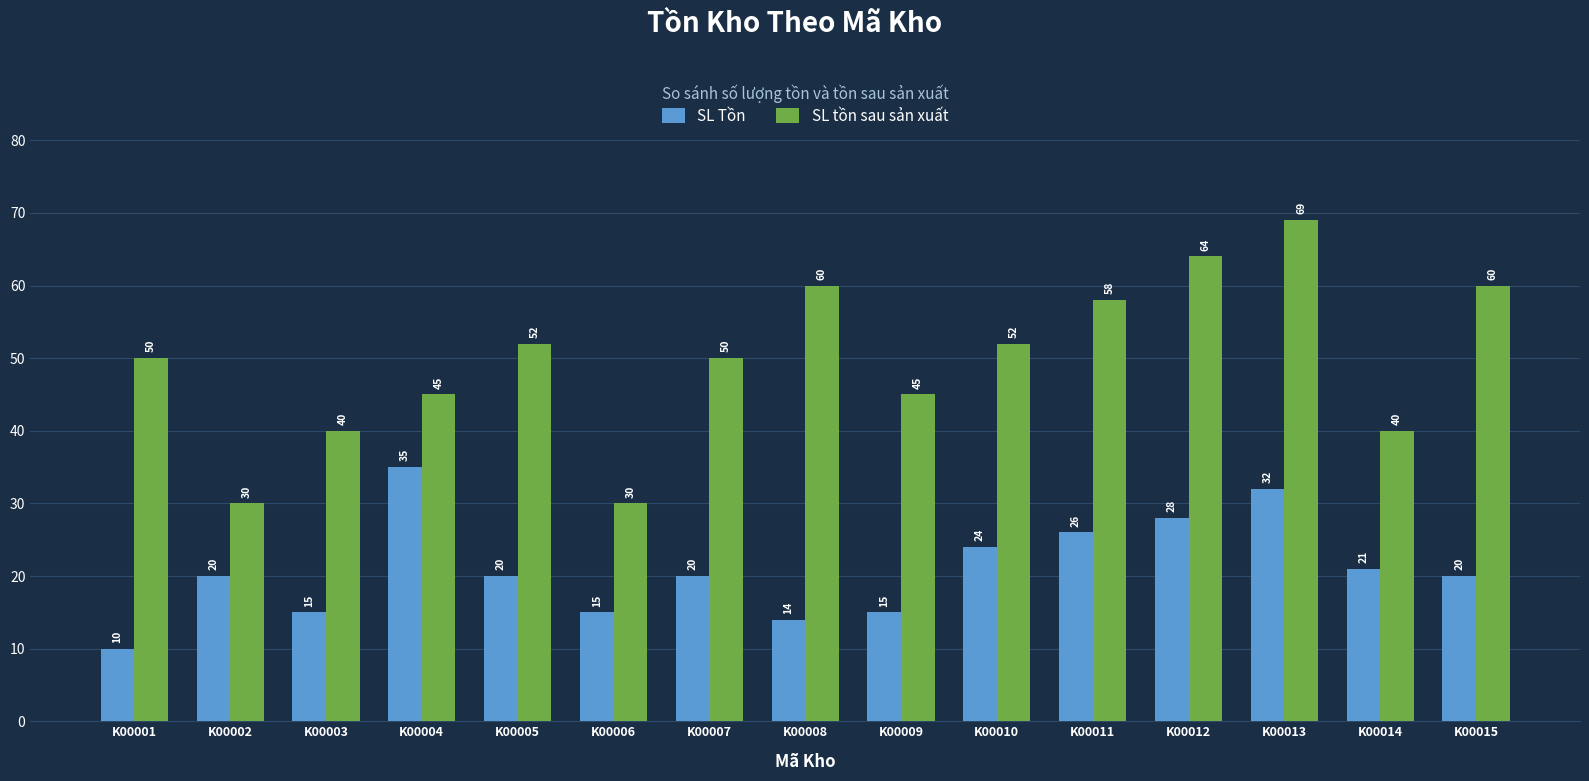

Which label corresponds to the smallest value in the chart?

K00001